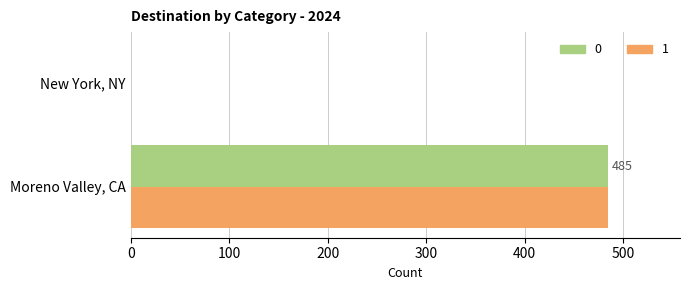

What is the total value across all series at Moreno Valley, CA?

970